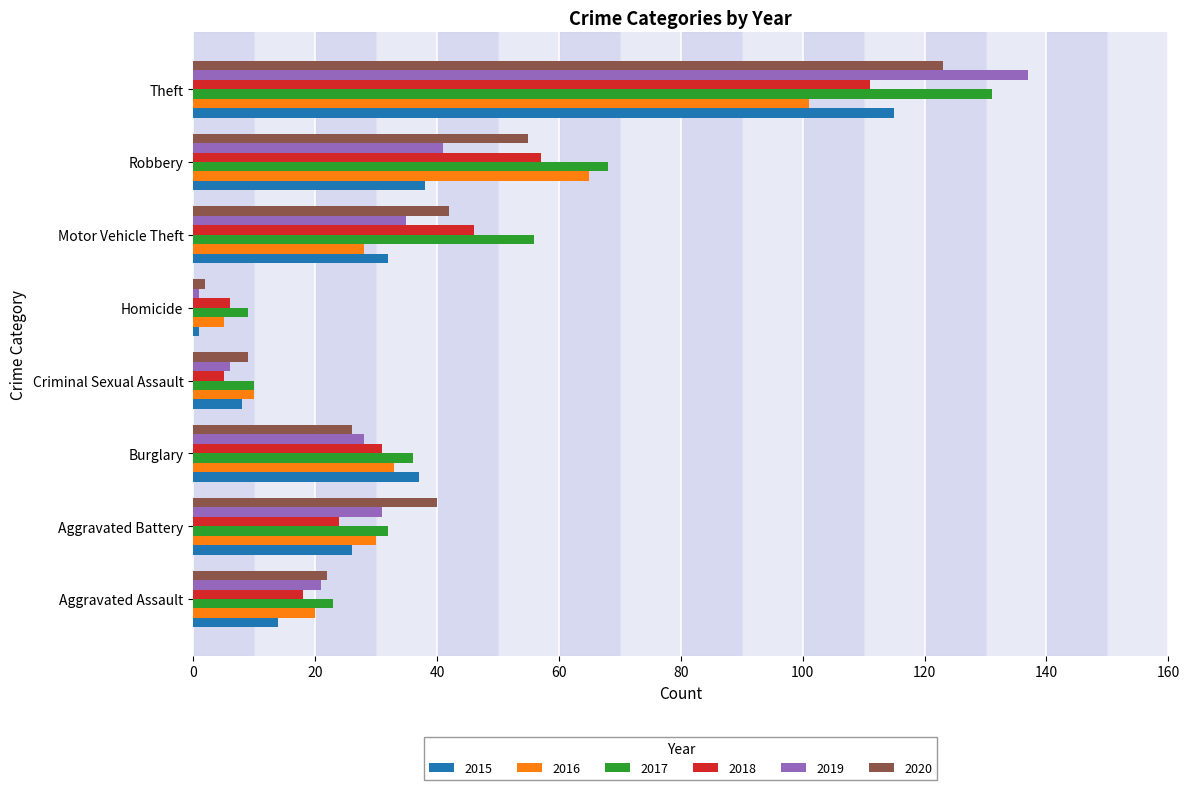

What is the sum of the 2018 values at Aggravated Assault and Motor Vehicle Theft?

64